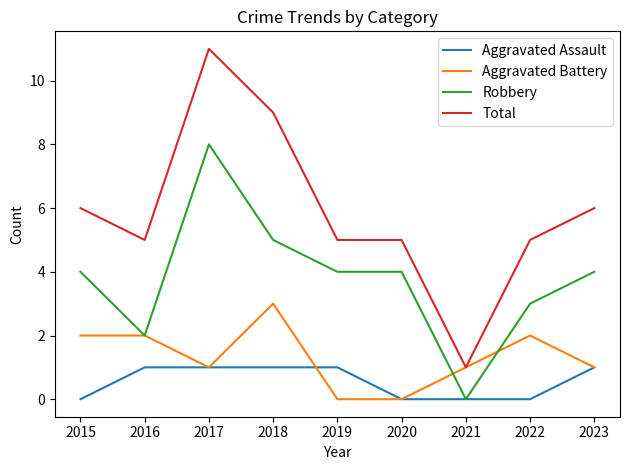

At which label does Aggravated Battery first exceed 1?

2015